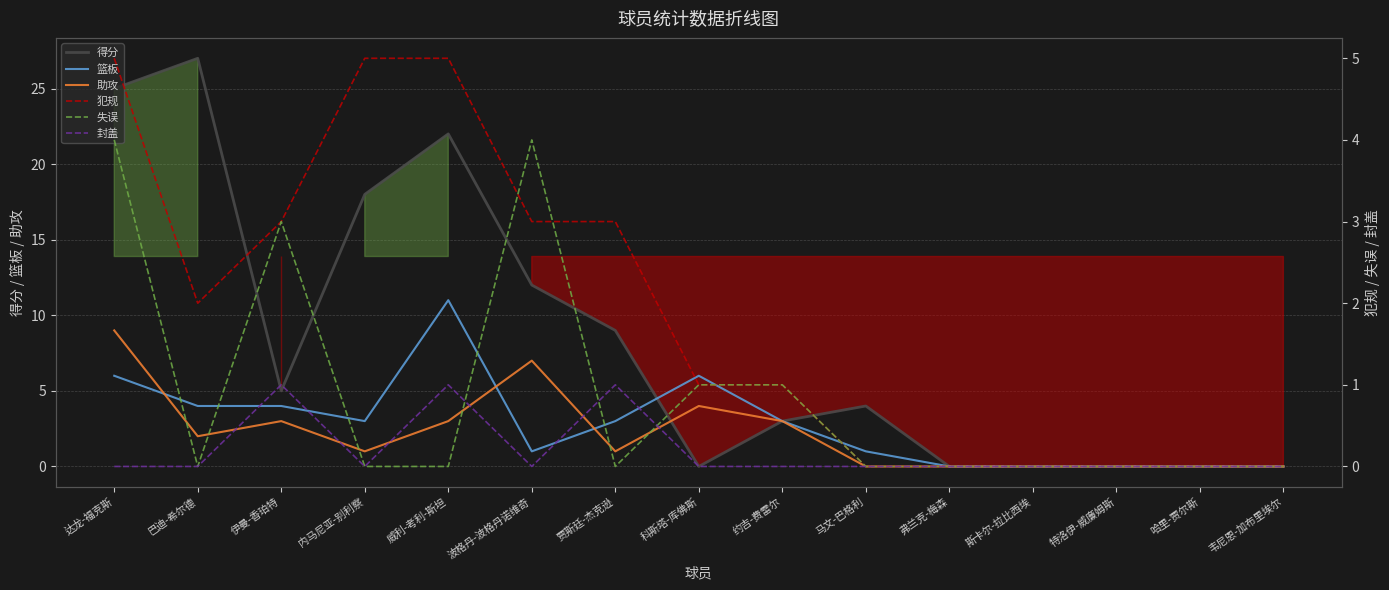

Reading left to right, transcribe all the data shown in this chart.

得分: 达龙-福克斯=25	巴迪-希尔德=27	伊曼-香珀特=5	内马尼亚-别利察=18	威利-考利-斯坦=22	波格丹-波格丹诺维奇=12	贾斯廷-杰克逊=9	科斯塔-库佛斯=0	约吉-费雷尔=3	马文-巴格利=4	弗兰克-梅森=0	斯卡尔-拉比西埃=0	特洛伊-威廉姆斯=0	哈里-贾尔斯=0	韦尼恩-加布里埃尔=0
篮板: 达龙-福克斯=6	巴迪-希尔德=4	伊曼-香珀特=4	内马尼亚-别利察=3	威利-考利-斯坦=11	波格丹-波格丹诺维奇=1	贾斯廷-杰克逊=3	科斯塔-库佛斯=6	约吉-费雷尔=3	马文-巴格利=1	弗兰克-梅森=0	斯卡尔-拉比西埃=0	特洛伊-威廉姆斯=0	哈里-贾尔斯=0	韦尼恩-加布里埃尔=0
助攻: 达龙-福克斯=9	巴迪-希尔德=2	伊曼-香珀特=3	内马尼亚-别利察=1	威利-考利-斯坦=3	波格丹-波格丹诺维奇=7	贾斯廷-杰克逊=1	科斯塔-库佛斯=4	约吉-费雷尔=3	马文-巴格利=0	弗兰克-梅森=0	斯卡尔-拉比西埃=0	特洛伊-威廉姆斯=0	哈里-贾尔斯=0	韦尼恩-加布里埃尔=0
犯规: 达龙-福克斯=5	巴迪-希尔德=2	伊曼-香珀特=3	内马尼亚-别利察=5	威利-考利-斯坦=5	波格丹-波格丹诺维奇=3	贾斯廷-杰克逊=3	科斯塔-库佛斯=1	约吉-费雷尔=1	马文-巴格利=0	弗兰克-梅森=0	斯卡尔-拉比西埃=0	特洛伊-威廉姆斯=0	哈里-贾尔斯=0	韦尼恩-加布里埃尔=0
失误: 达龙-福克斯=4	巴迪-希尔德=0	伊曼-香珀特=3	内马尼亚-别利察=0	威利-考利-斯坦=0	波格丹-波格丹诺维奇=4	贾斯廷-杰克逊=0	科斯塔-库佛斯=1	约吉-费雷尔=1	马文-巴格利=0	弗兰克-梅森=0	斯卡尔-拉比西埃=0	特洛伊-威廉姆斯=0	哈里-贾尔斯=0	韦尼恩-加布里埃尔=0
封盖: 达龙-福克斯=0	巴迪-希尔德=0	伊曼-香珀特=1	内马尼亚-别利察=0	威利-考利-斯坦=1	波格丹-波格丹诺维奇=0	贾斯廷-杰克逊=1	科斯塔-库佛斯=0	约吉-费雷尔=0	马文-巴格利=0	弗兰克-梅森=0	斯卡尔-拉比西埃=0	特洛伊-威廉姆斯=0	哈里-贾尔斯=0	韦尼恩-加布里埃尔=0